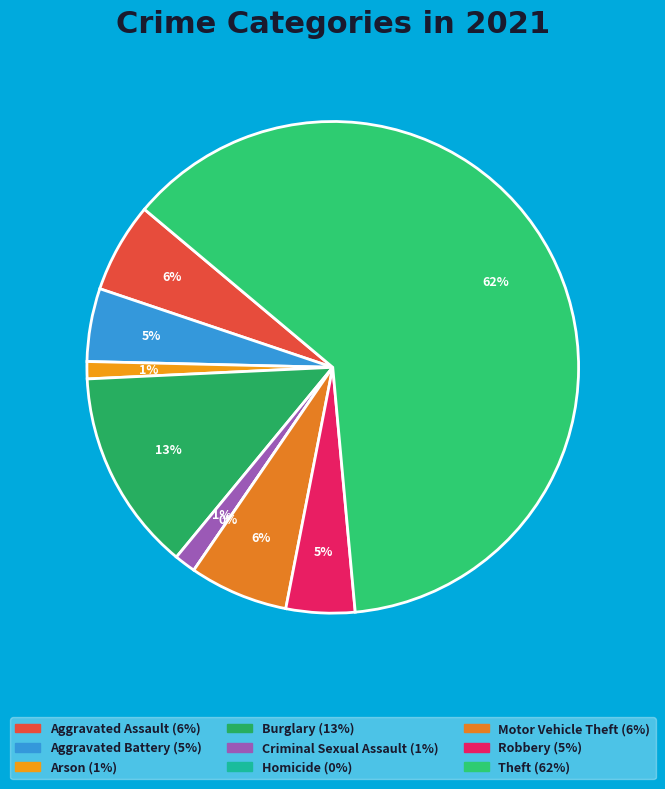

To the nearest percent, what is the average slice percentage?

11%